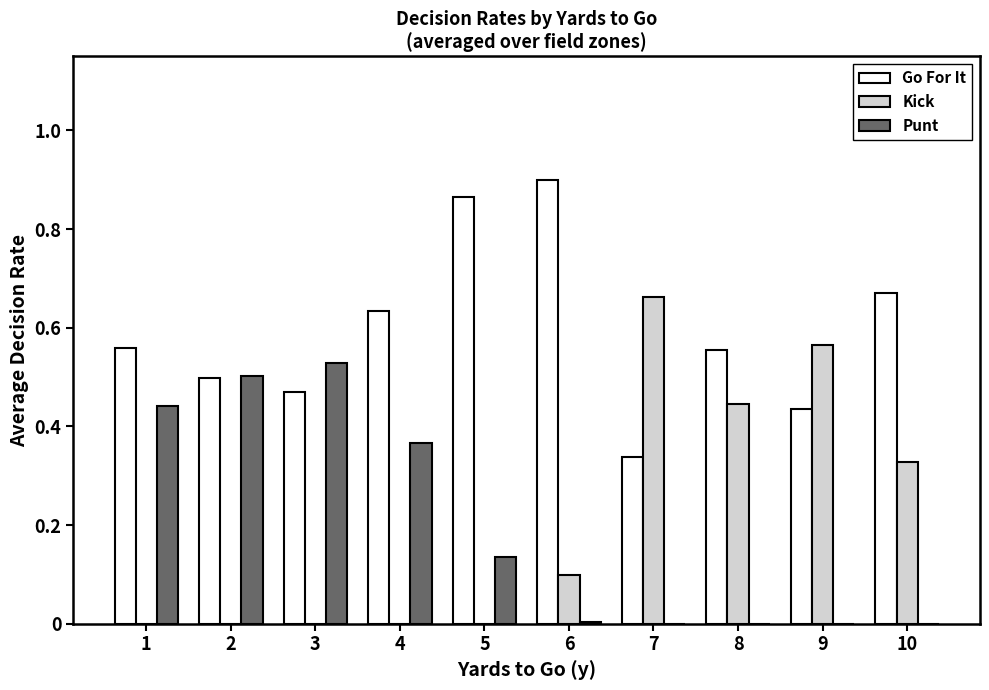

At which category does the chart reach its peak across all series?

6